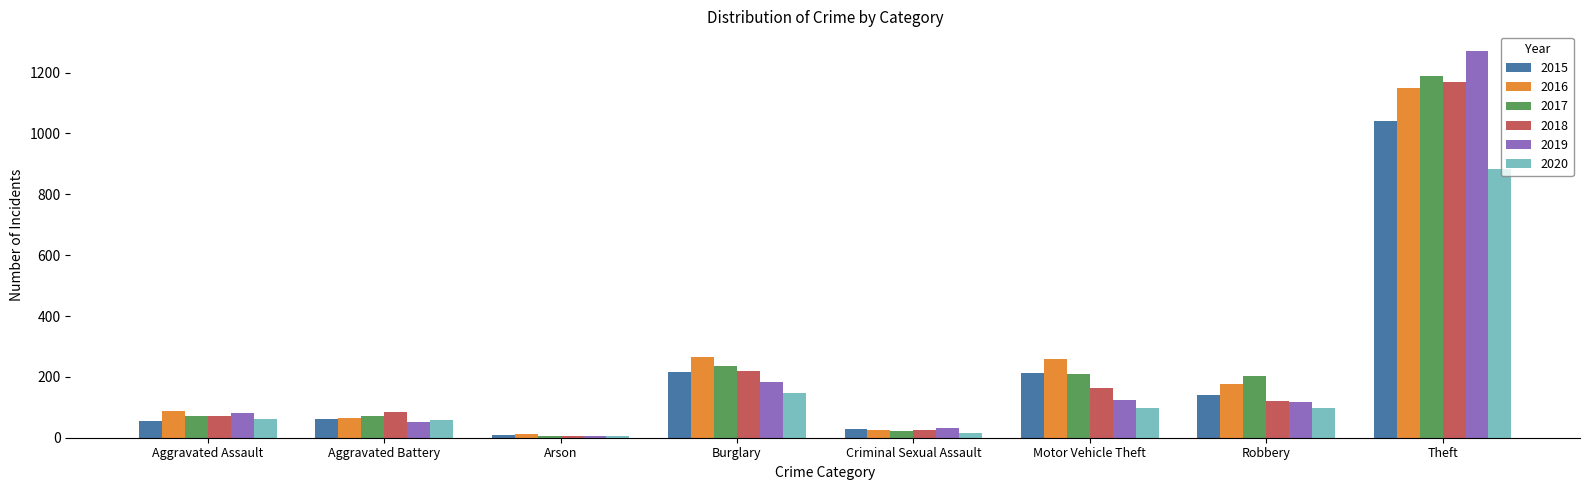

Which series has the largest range (max minus min)?

2019